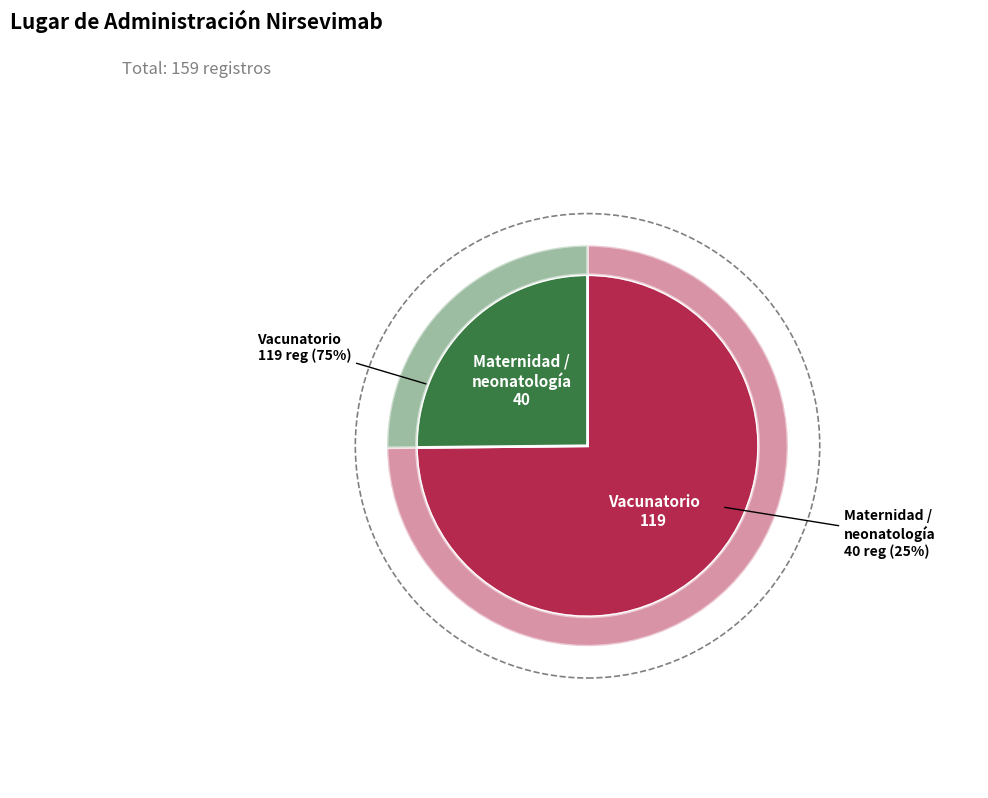

What portion of the pie excludes Maternidad o neonatologia o sala cuna?

74.8%